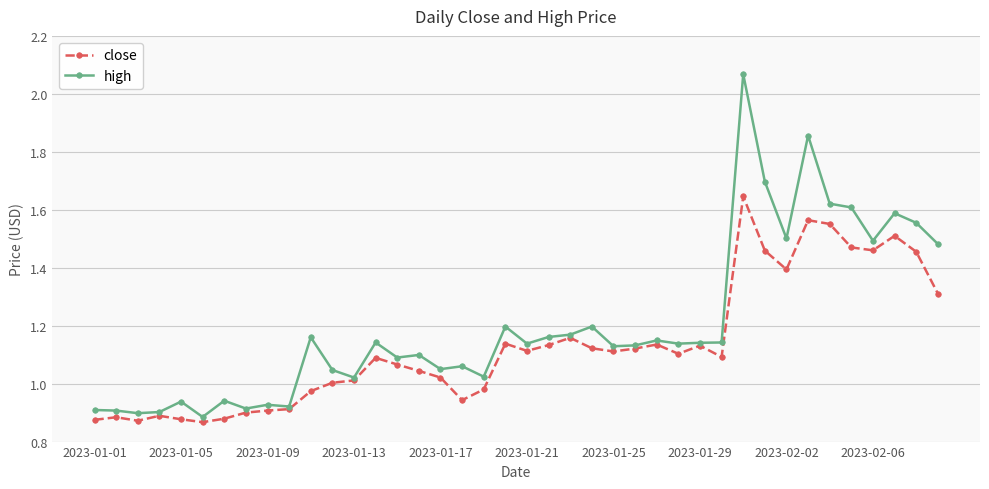

True or false: high has more than 2 interior local peaks.

True